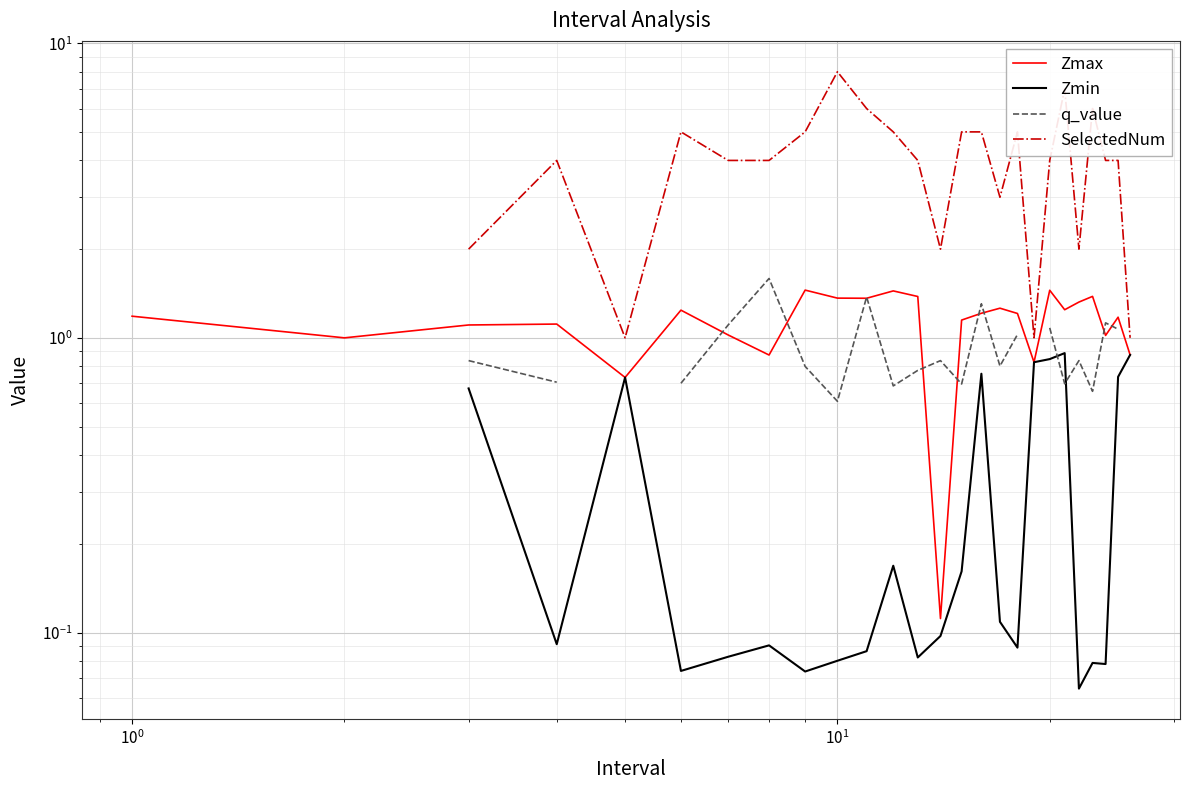

Is this an area chart (filled region under the line)?

No